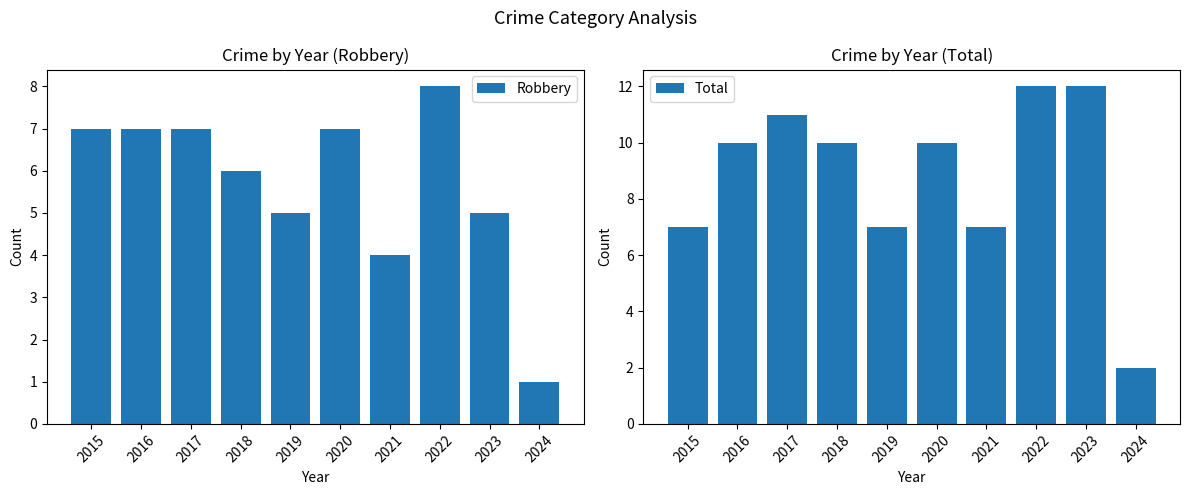

What is the value of the Total bar at the 6th from the left?

10